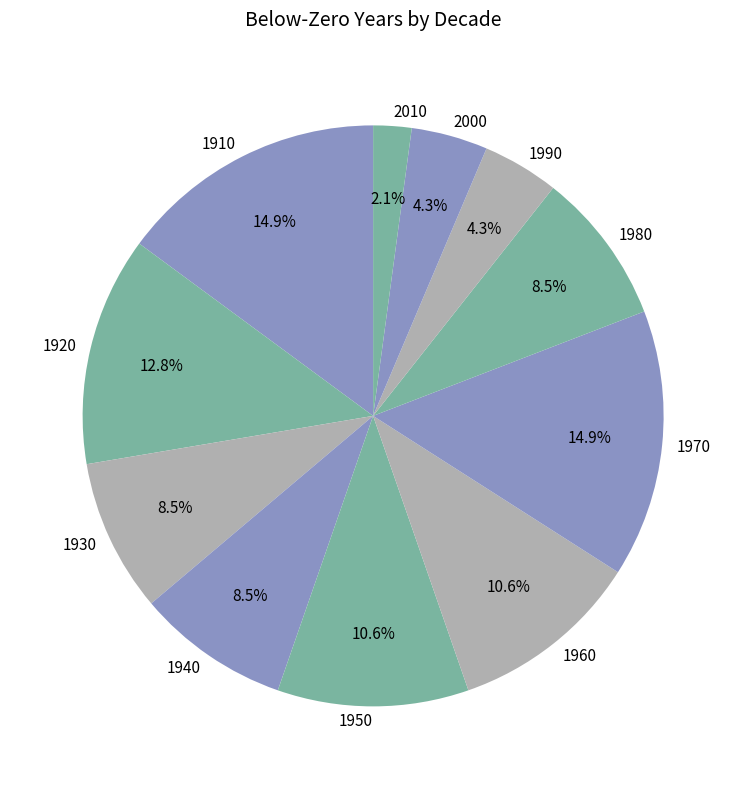

Does any single category account for the majority?

No